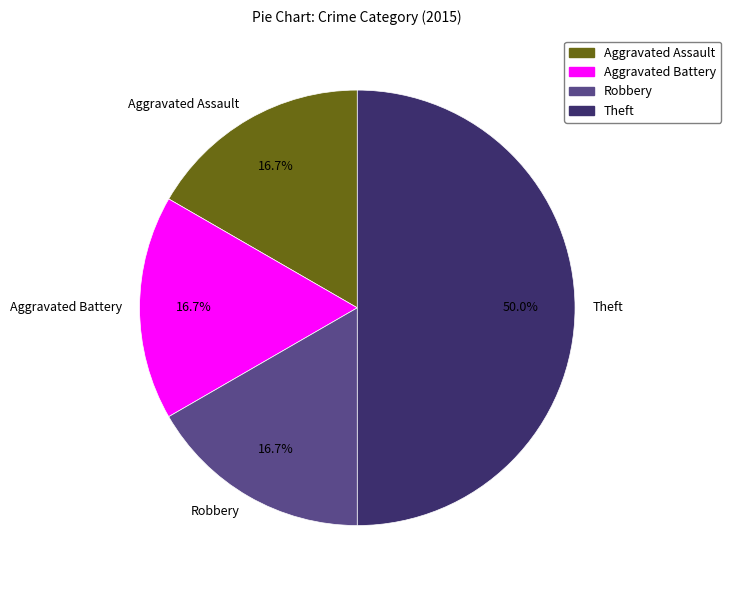

Which category has the biggest portion of the pie?

Theft